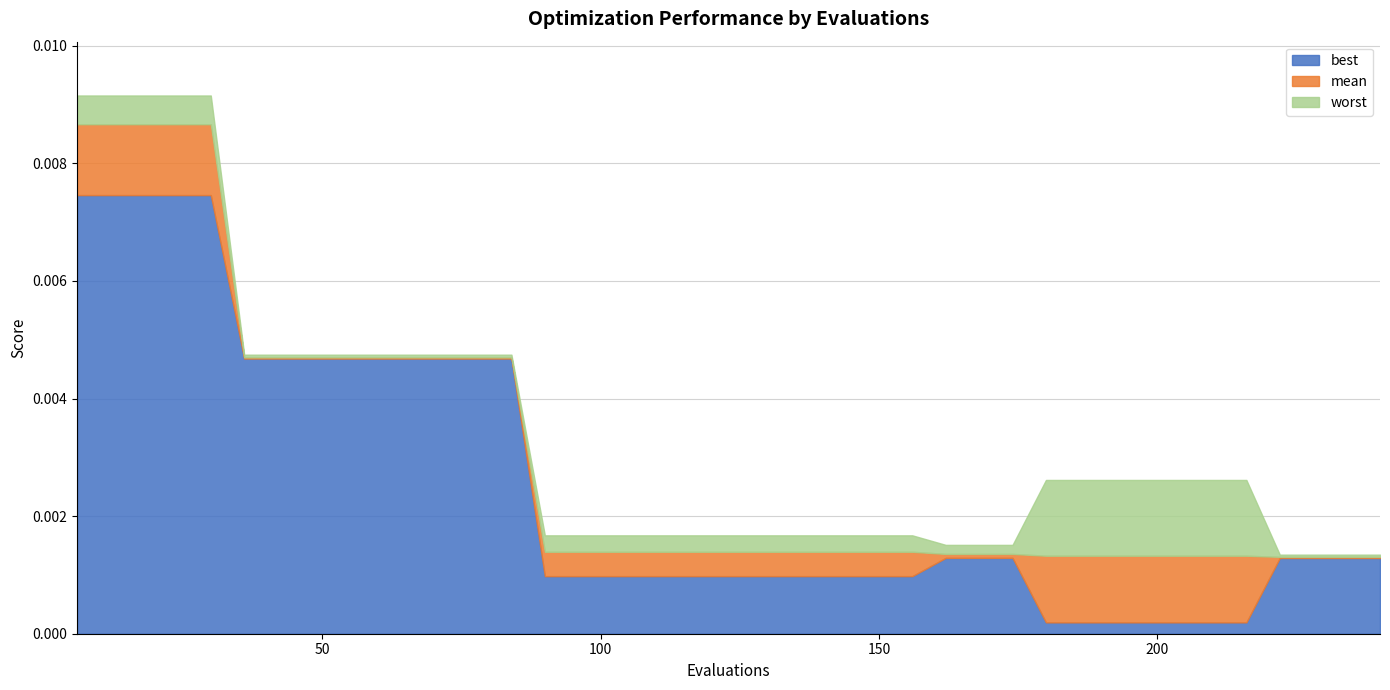

True or false: mean has a value of 0.0 at 192.

False